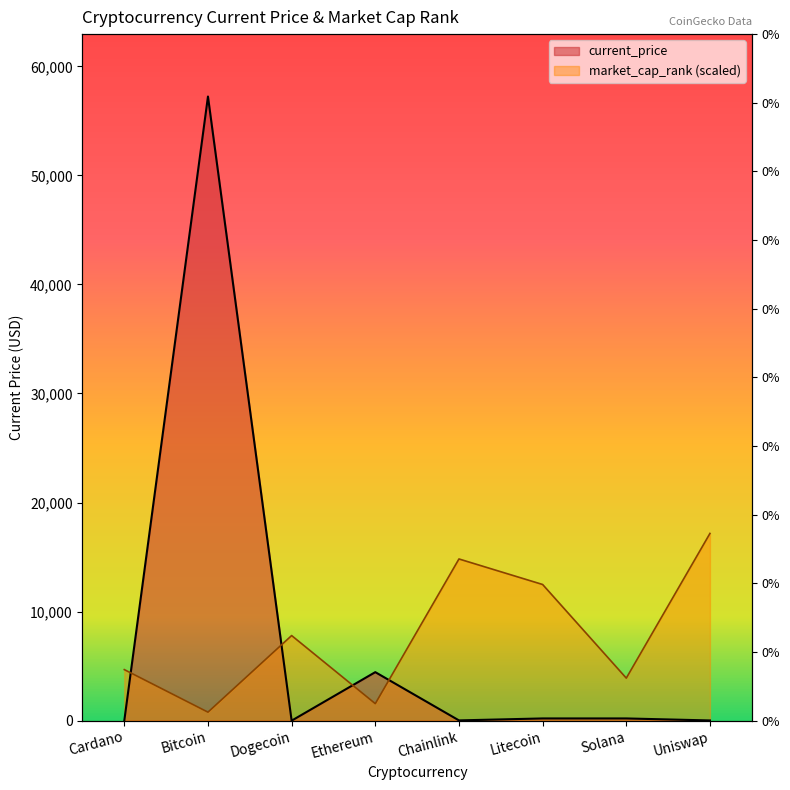

List the series in order of their peak value, highest first.

current_price, market_cap_rank